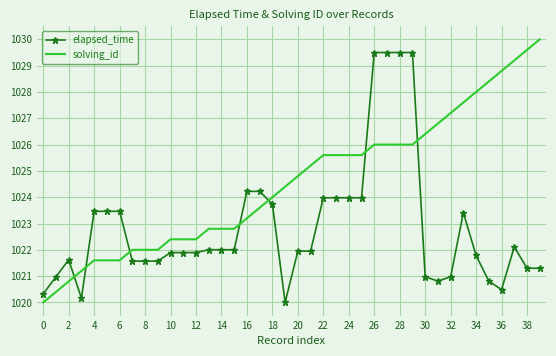

True or false: solving_id and elapsed_time cross at least once.

True